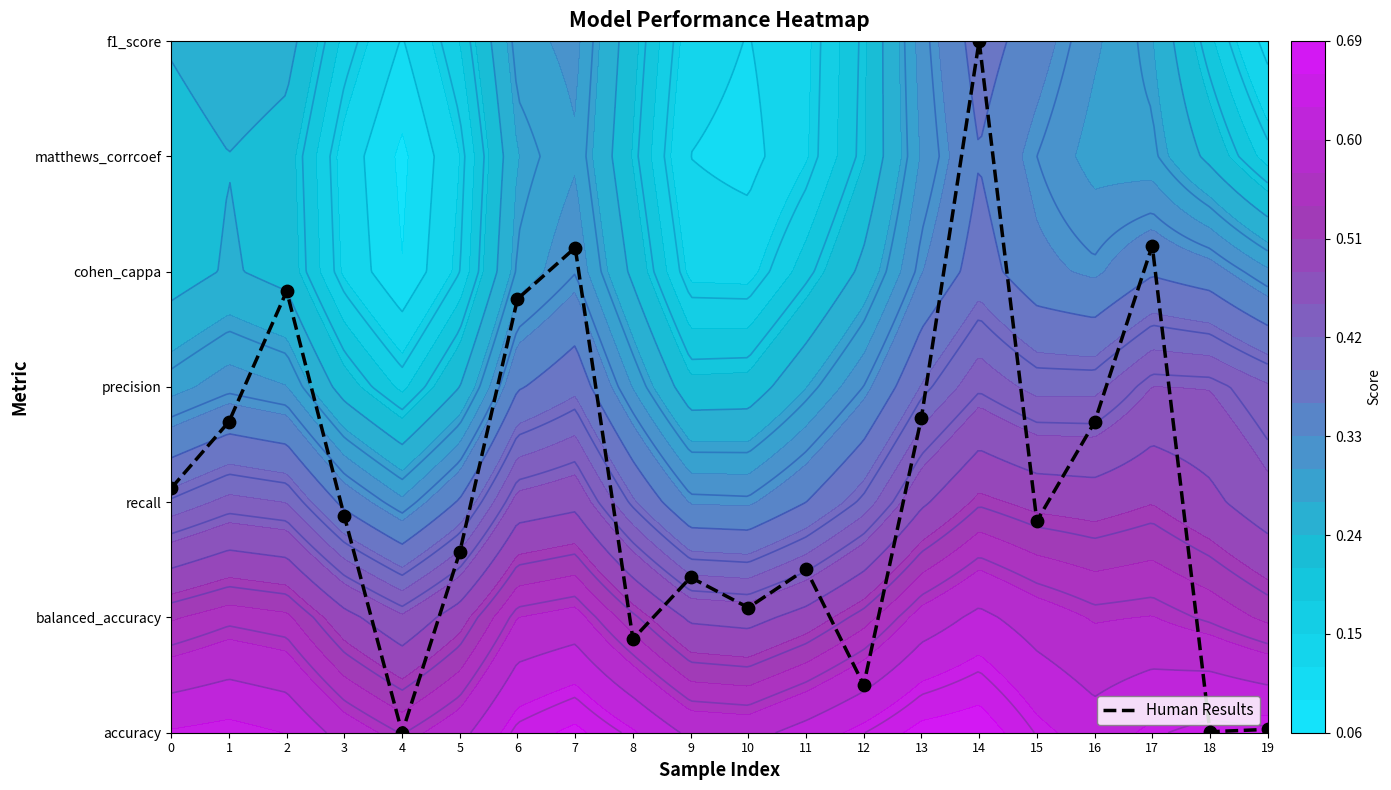

Reading left to right, list all the values displayed in this chart.

0=2.1	1=2.7	2=3.8	3=1.9	4=0.0	5=1.6	6=3.8	7=4.2	8=0.8	9=1.3	10=1.1	11=1.4	12=0.4	13=2.7	14=6.0	15=1.8	16=2.7	17=4.2	18=0.0	19=0.0